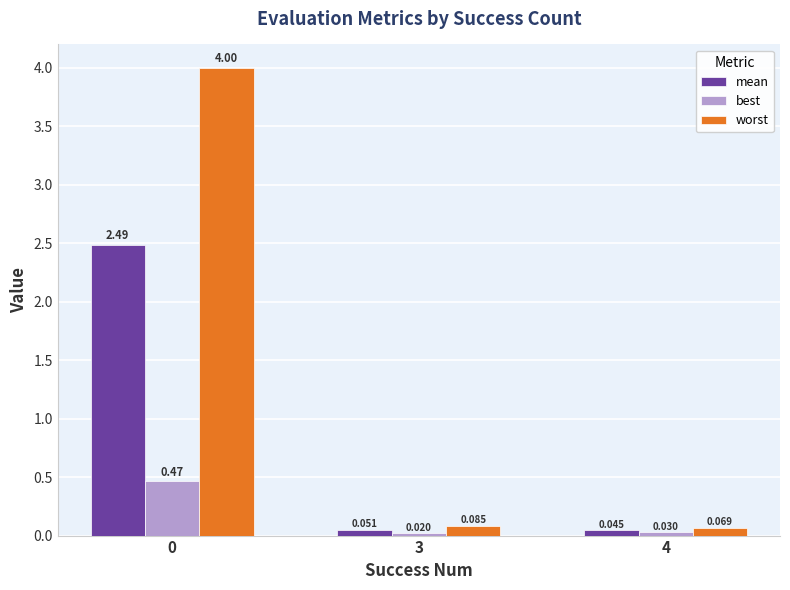

What is the average value of the worst series?

1.4